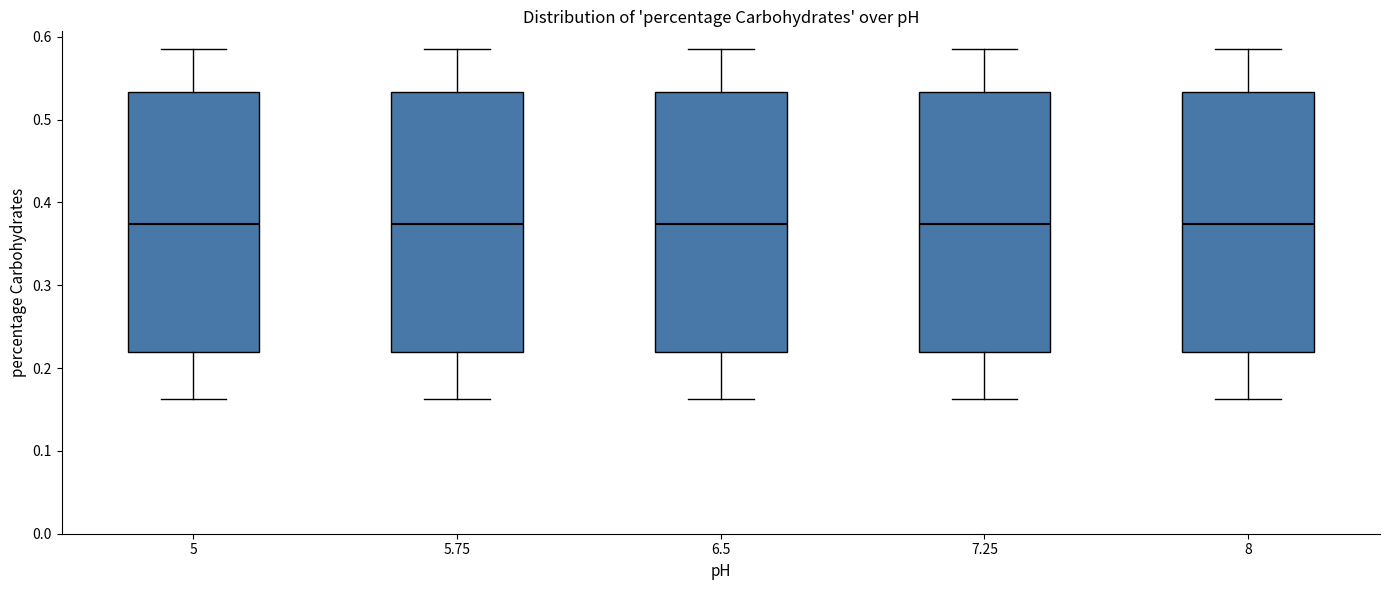

Reading left to right, read every box against the y-axis: the position of its median line, the range the box covers, and the ends of its whiskers. The values are not printed on the chart, so give them approximately, as read against the axis.

5: median 0.37, box 0.22 to 0.53, whiskers 0.16 to 0.59
5.75: median 0.37, box 0.22 to 0.53, whiskers 0.16 to 0.59
6.5: median 0.37, box 0.22 to 0.53, whiskers 0.16 to 0.59
7.25: median 0.37, box 0.22 to 0.53, whiskers 0.16 to 0.59
8: median 0.37, box 0.22 to 0.53, whiskers 0.16 to 0.59